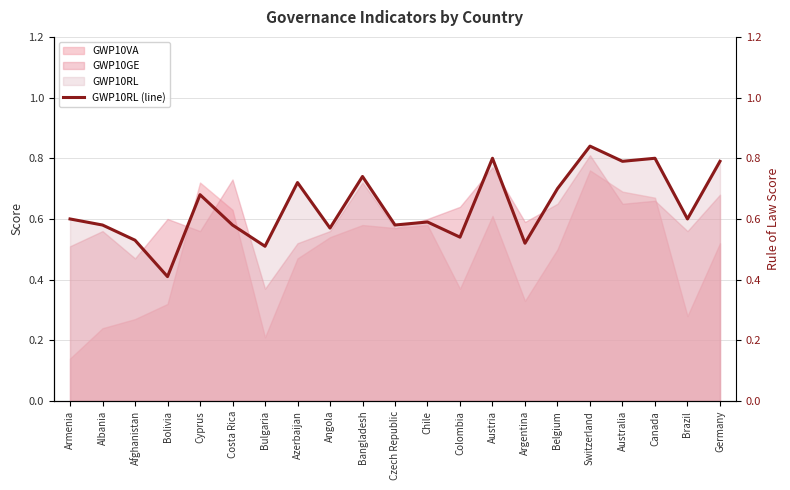

List the labels in order of value, smallest first.

Bolivia, Bulgaria, Argentina, Afghanistan, Colombia, Angola, Albania, Costa Rica, Czech Republic, Chile, Armenia, Brazil, Cyprus, Belgium, Azerbaijan, Bangladesh, Australia, Germany, Austria, Canada, Switzerland